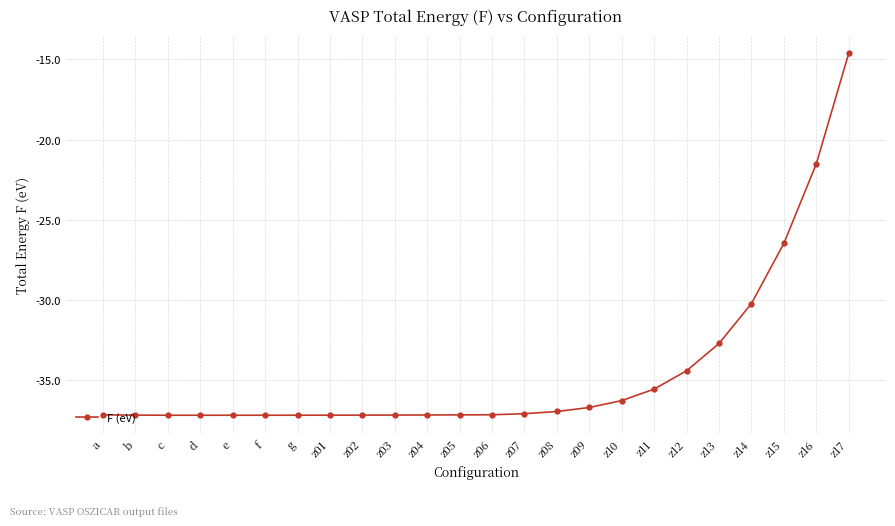

What is the label of the 20th point from the right?

e